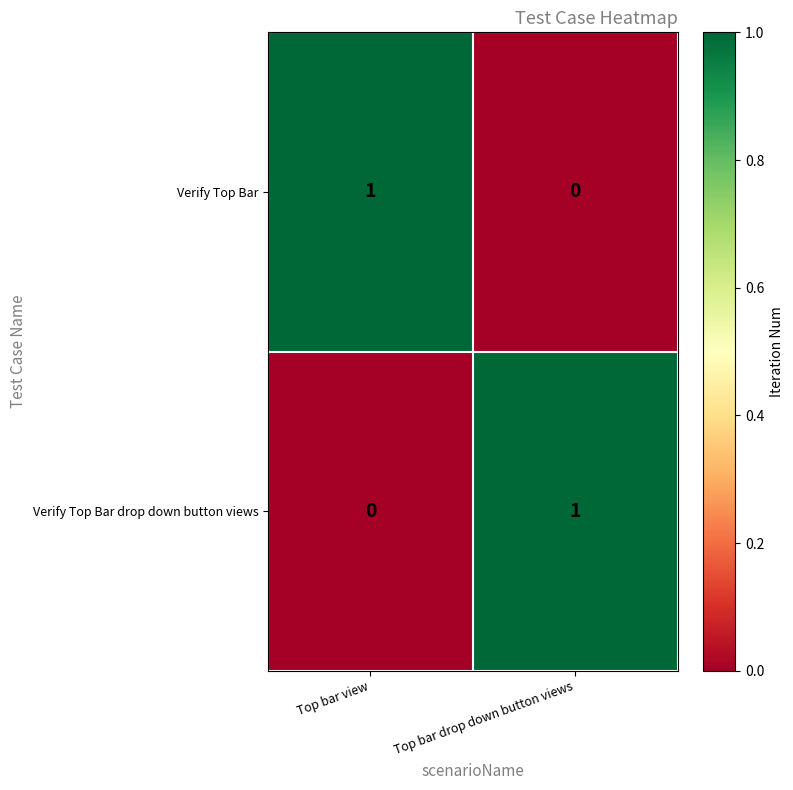

At Top bar view, list the series in order from smallest to largest.

Verify Top Bar drop down button views, Verify Top Bar